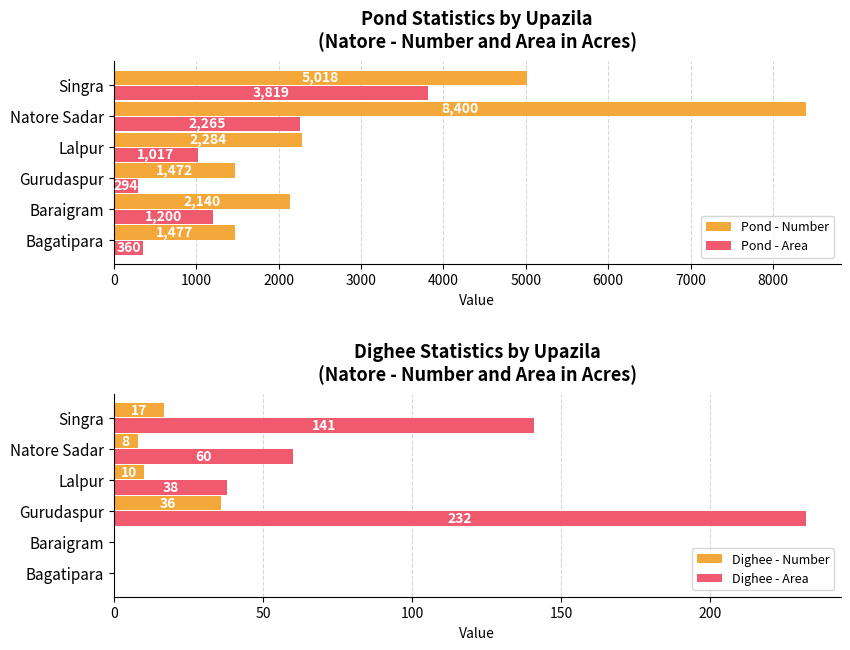

Read the Dighee - Number value at Gurudaspur.

36